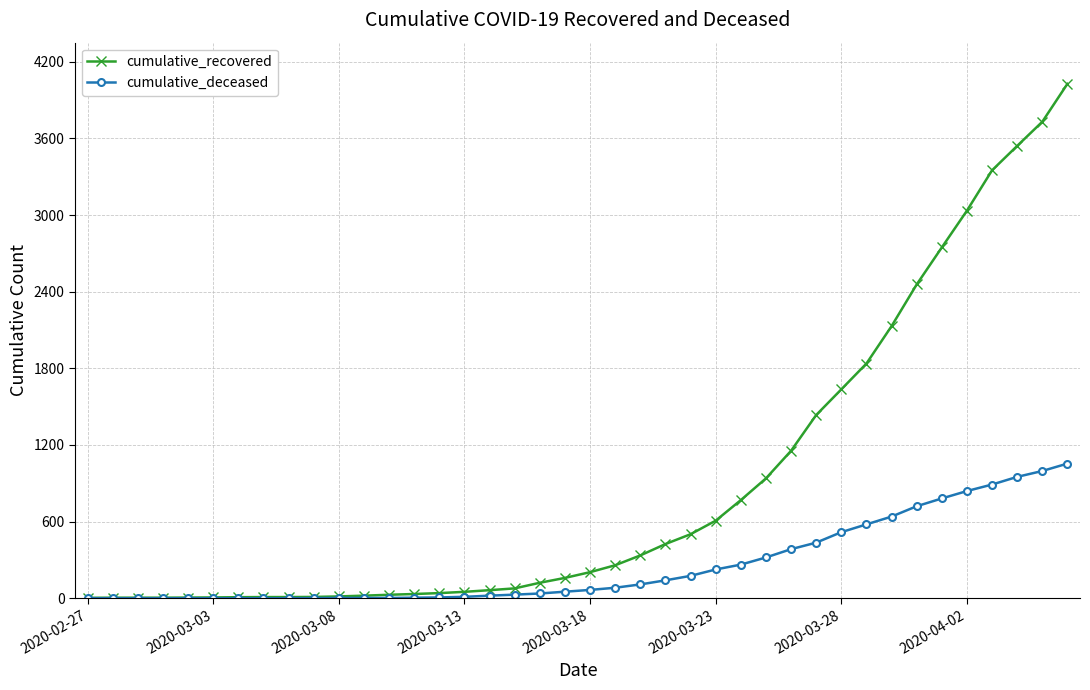

Which series has the widest spread of values?

cumulative_recovered